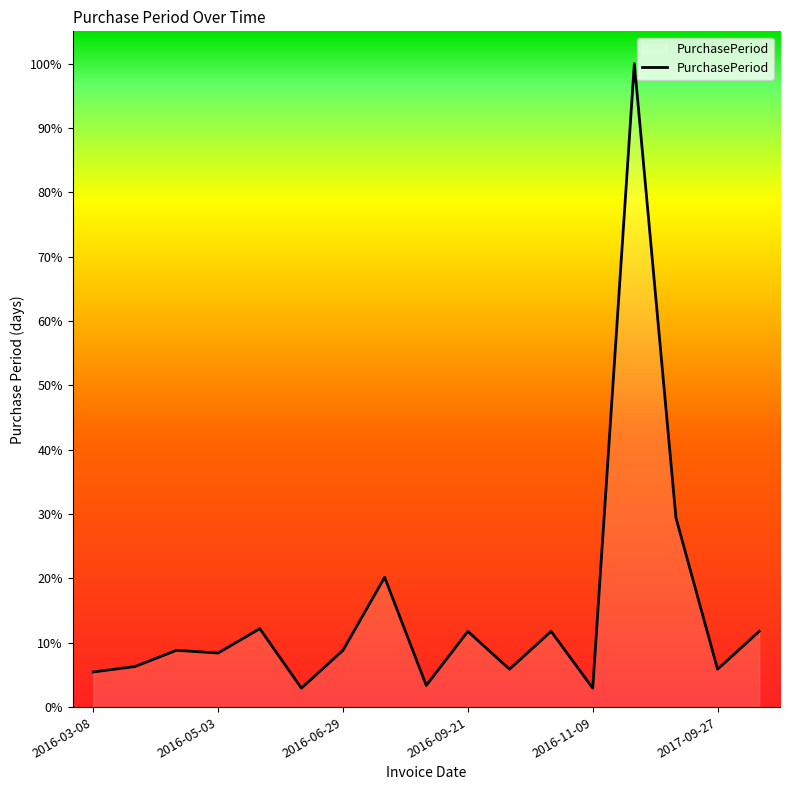

Reading right to left, transcribe all the data shown in this chart.

28	14	70	238	7	28	14	28	8	48	21	7	29	20	21	15	13